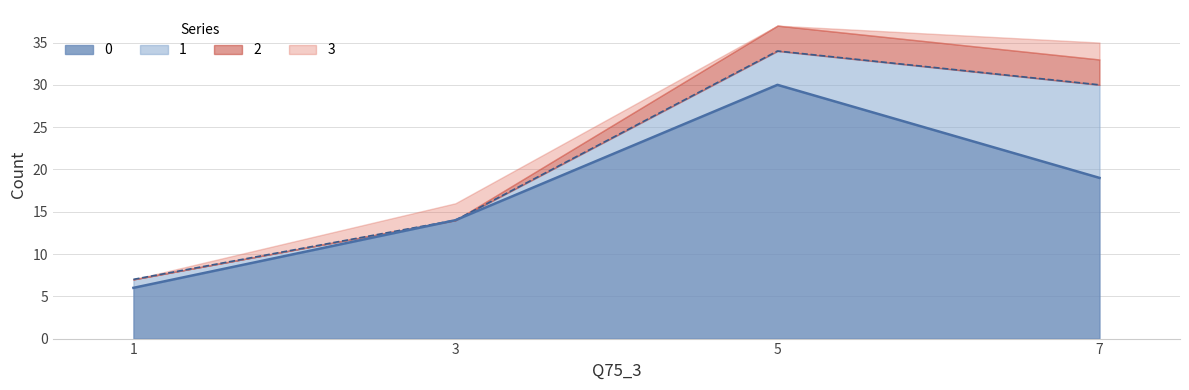

Is it true that 0 equals 18 at 5?

False